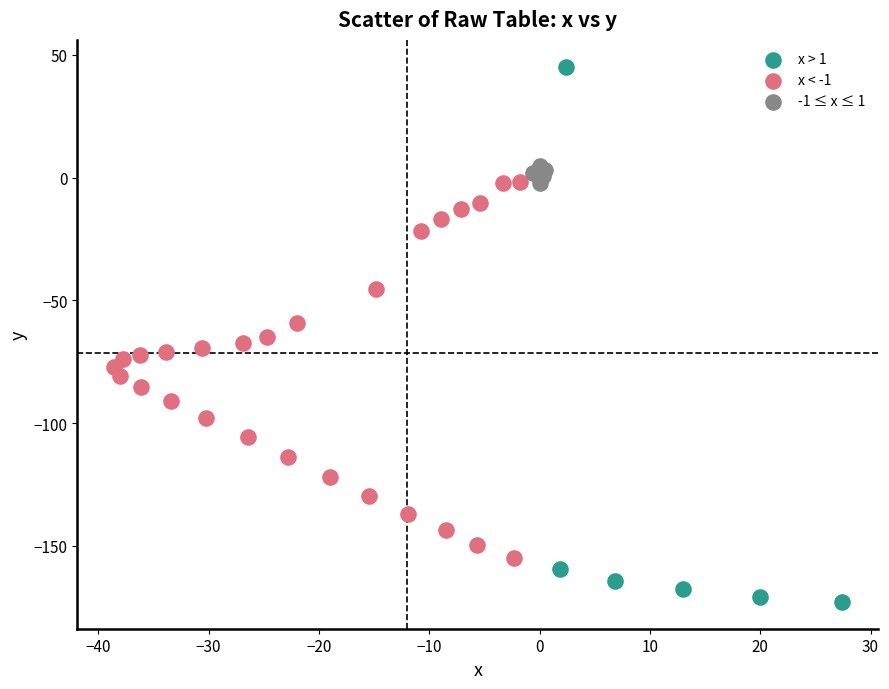

Which series contains the highest Y value?

x > 1